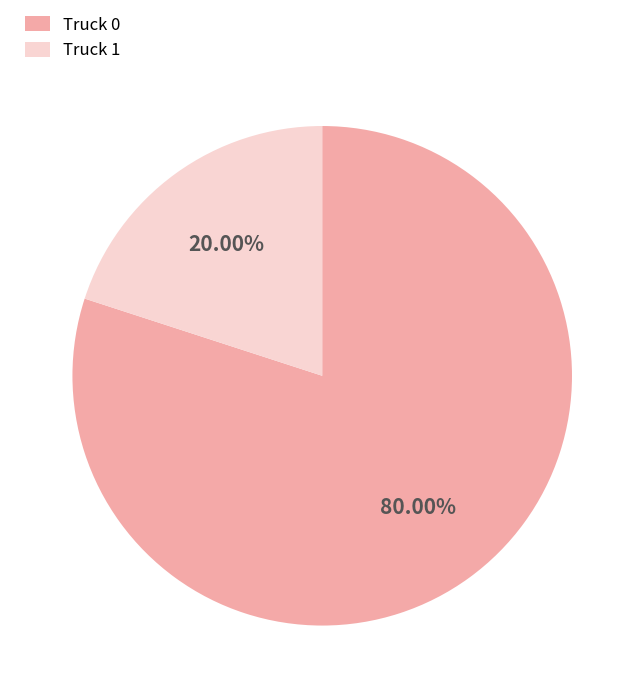

Rank the categories by value from highest to lowest.

Truck 0, Truck 1